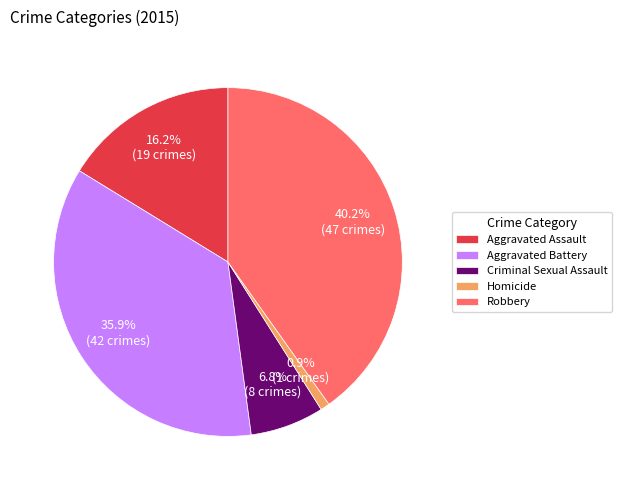

Does any single category account for the majority?

No